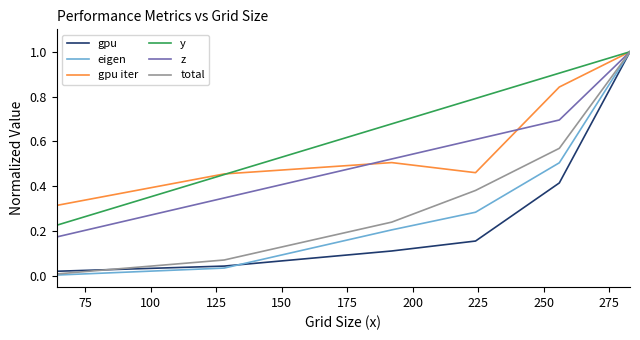

True or false: gpu iter has more than 1 interior local peaks.

False